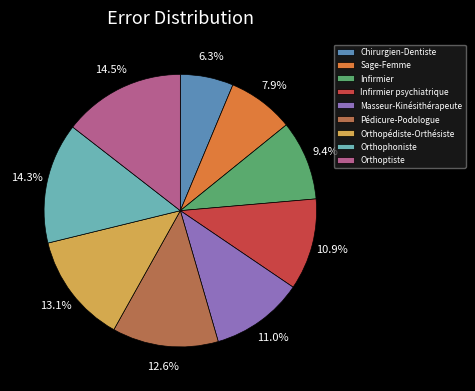

Is the sum of Pédicure-Podologue and Infirmier greater than half?

No